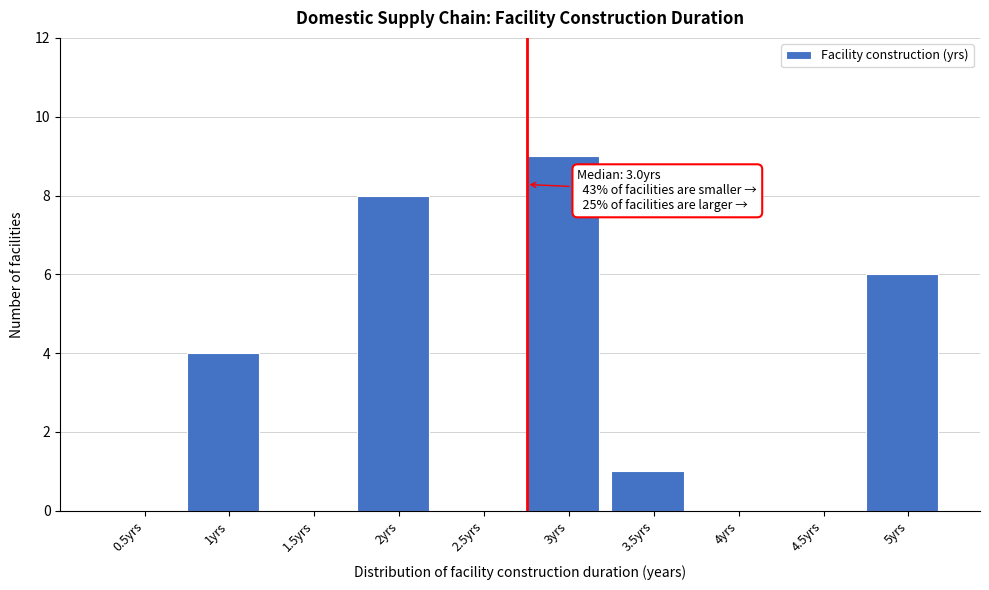

Reading left to right, list all the values displayed in this chart.

0.5yrs=0	1yrs=4	1.5yrs=0	2yrs=8	2.5yrs=0	3yrs=9	3.5yrs=1	4yrs=0	4.5yrs=0	5yrs=6